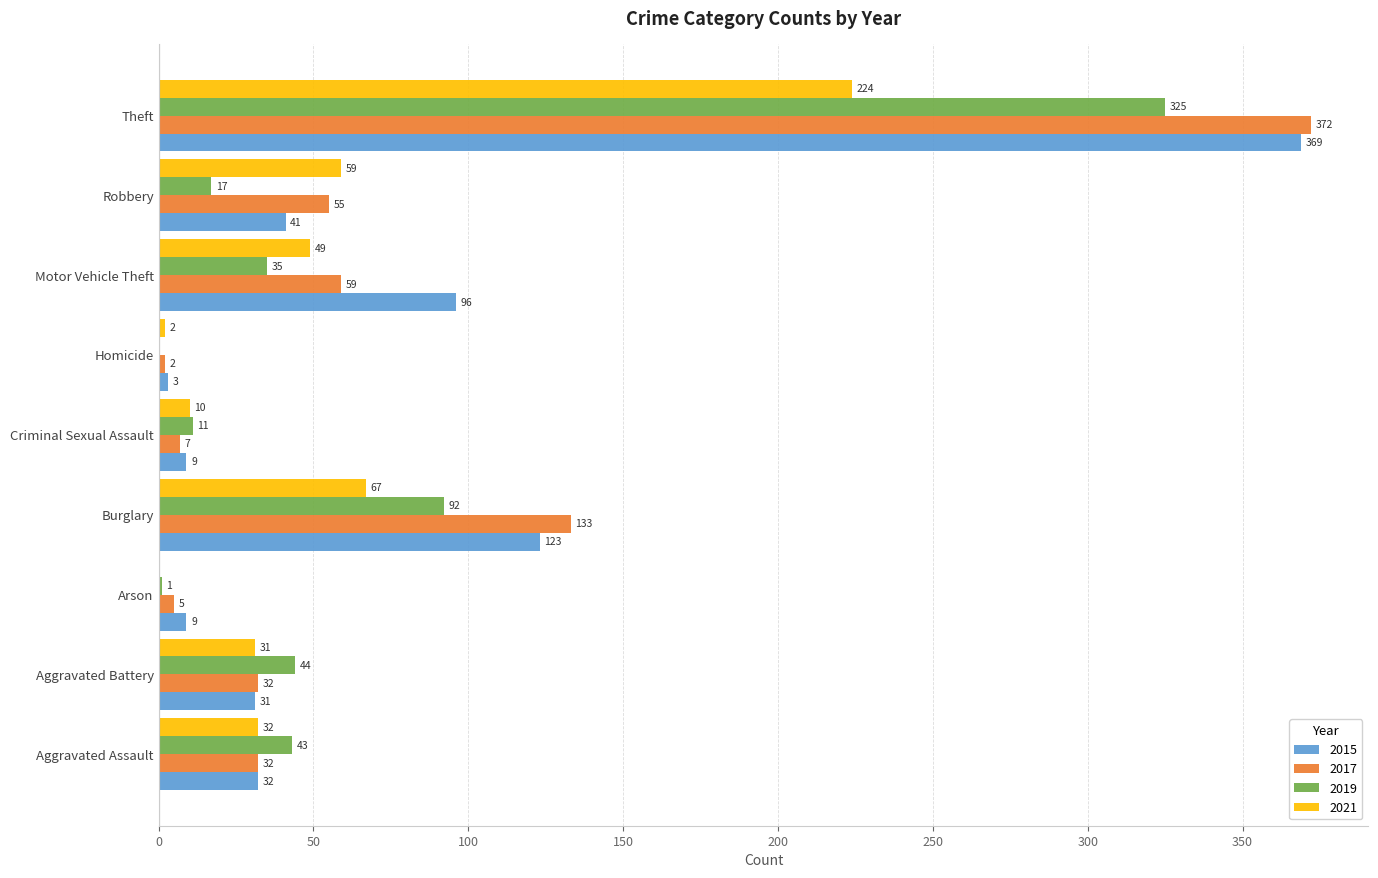

Between Arson and Burglary, which series saw the biggest shift?

2017